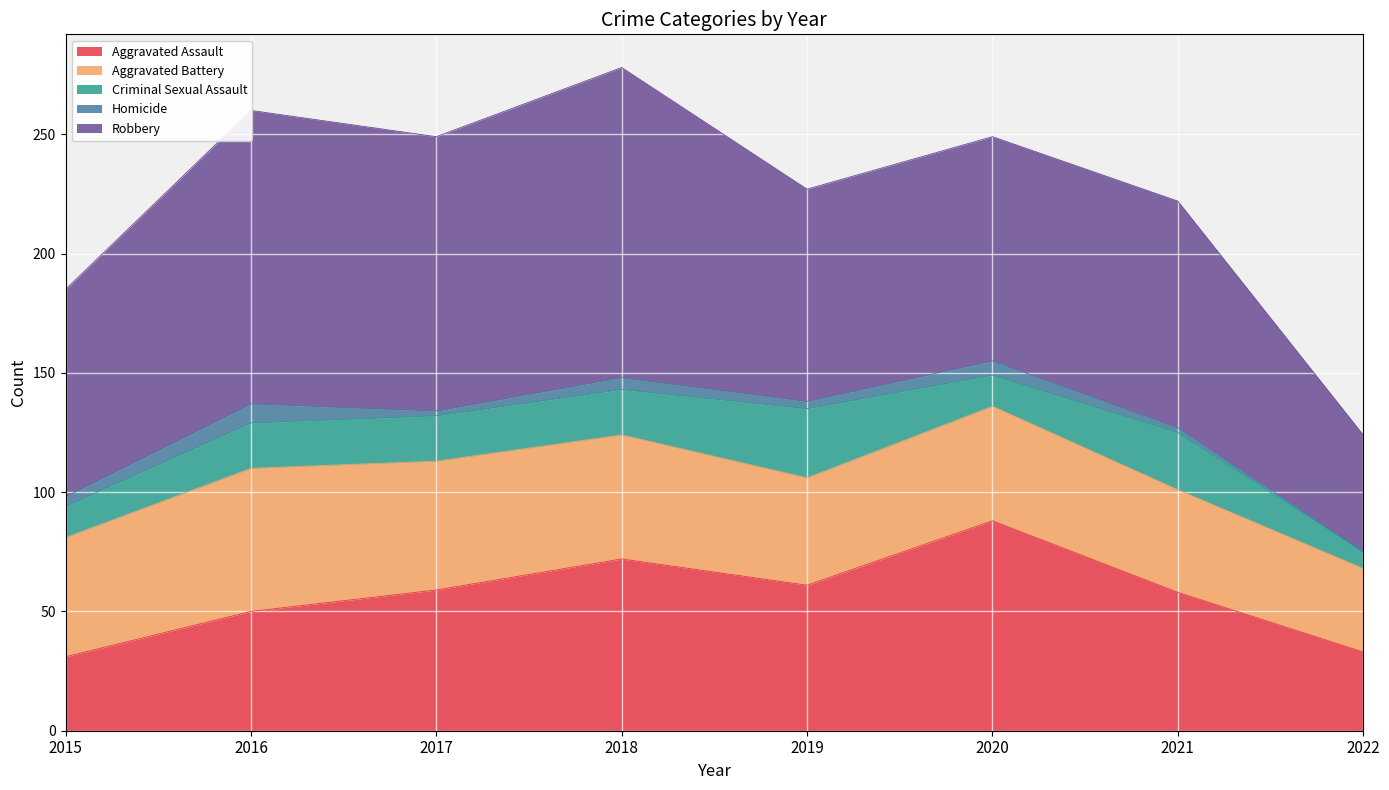

At which category is the sum across all series the highest?

2018